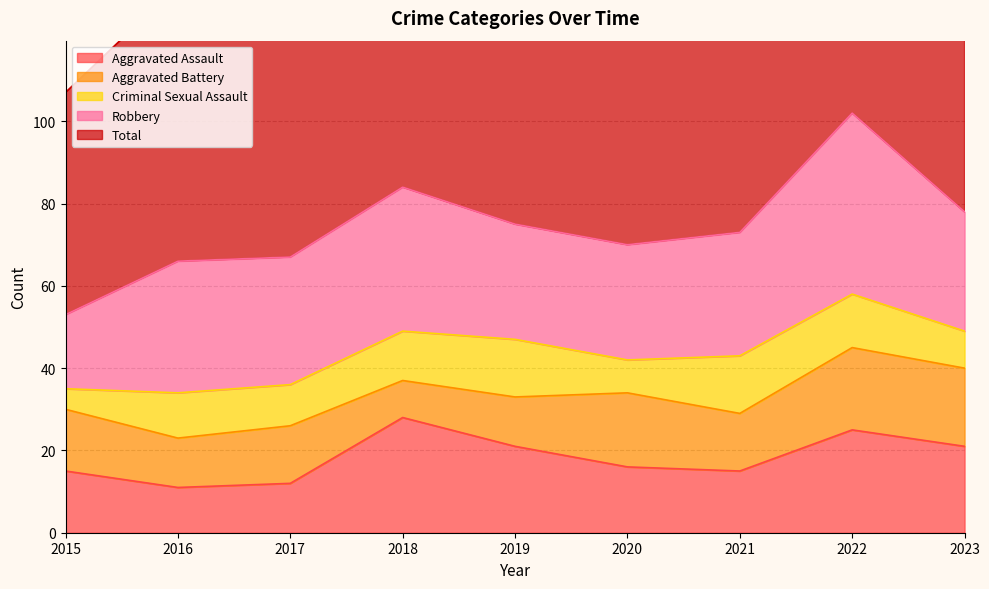

Does the chart display data point markers on the line(s)?

No